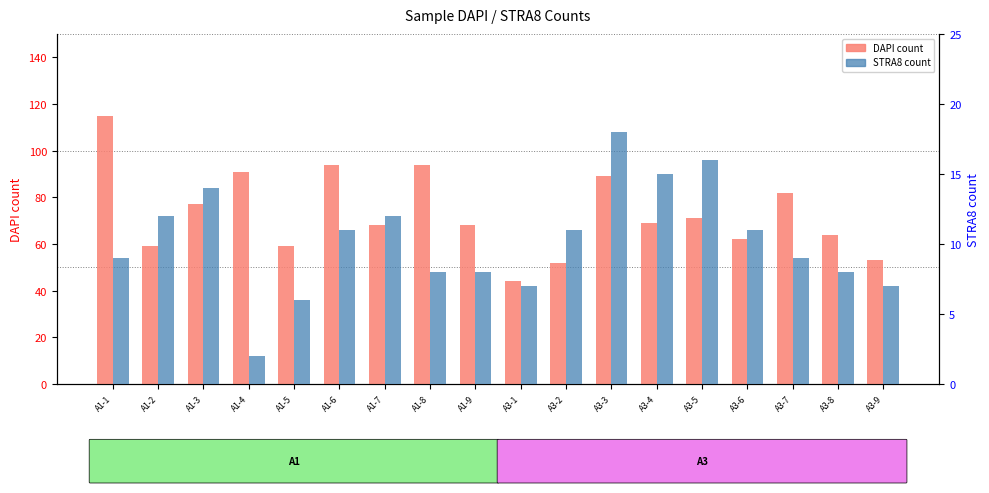

What is the sum of the STRA8 values at A3-6 and A1-2?

23